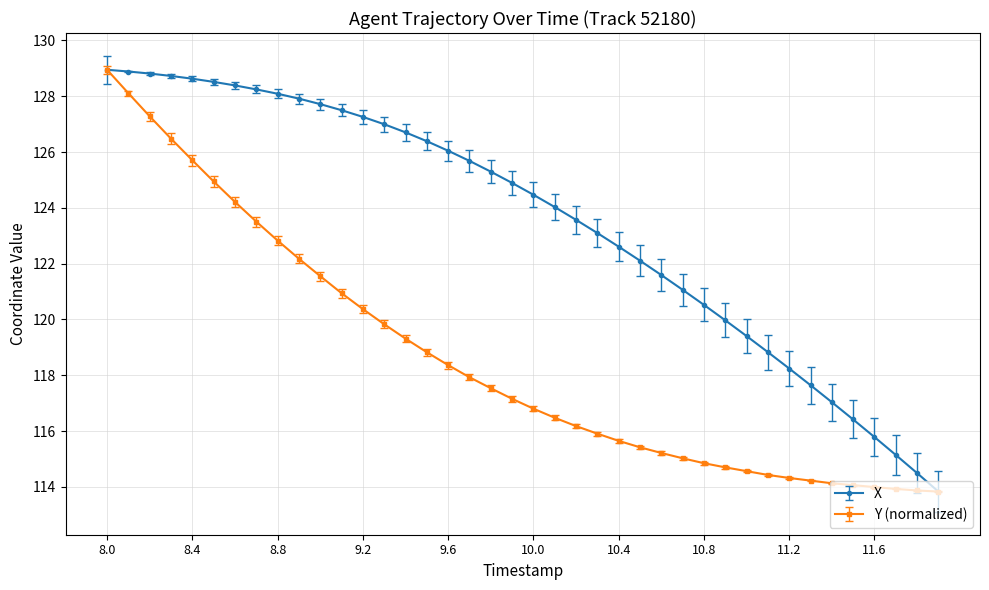

List the series in order of their overall mean, lowest first.

Y (normalized), X